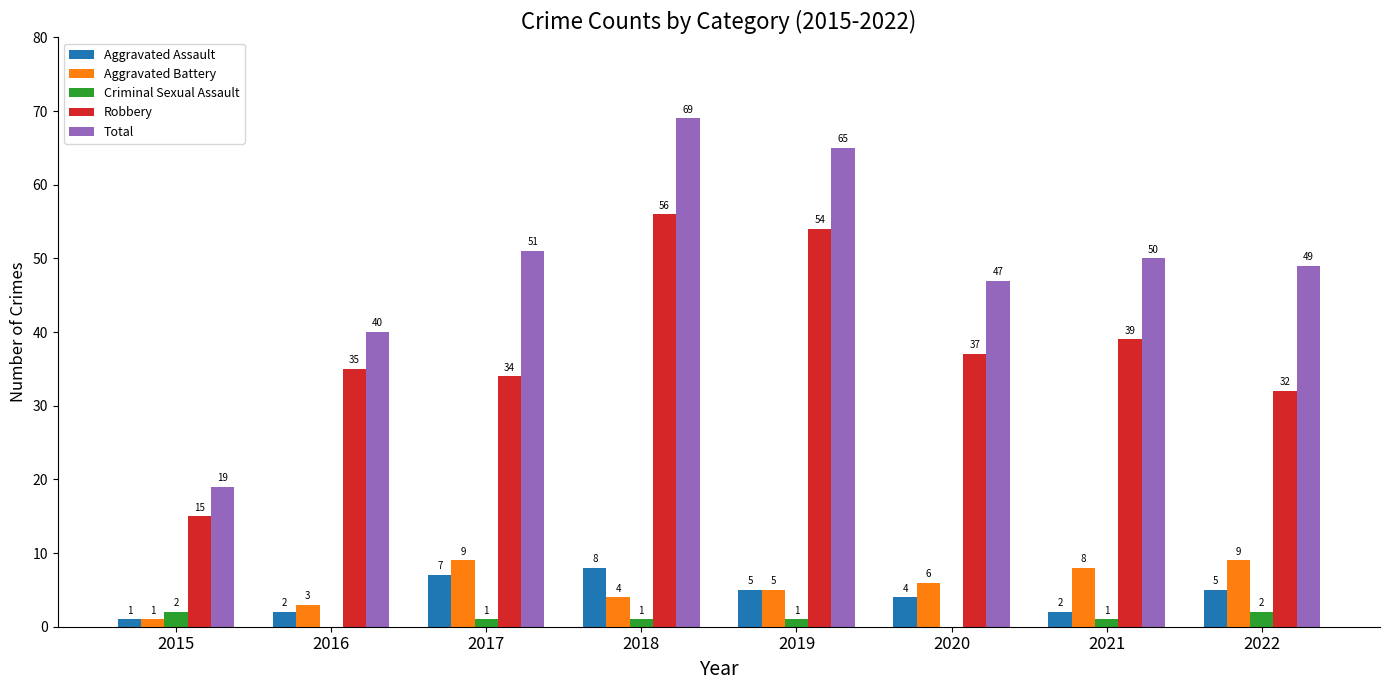

Reading right to left, list all the values displayed in this chart.

Aggravated Assault: 5	2	4	5	8	7	2	1
Aggravated Battery: 9	8	6	5	4	9	3	1
Criminal Sexual Assault: 2	1	0	1	1	1	0	2
Robbery: 32	39	37	54	56	34	35	15
Total: 49	50	47	65	69	51	40	19